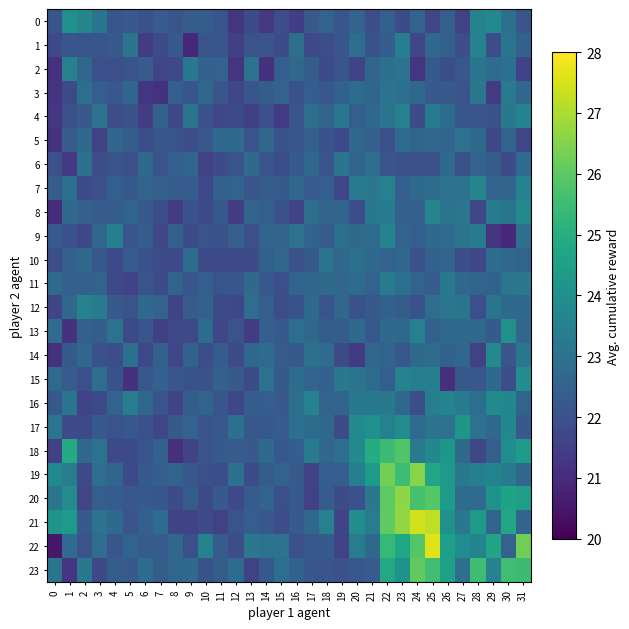

Rank the series by their maximum value, from lowest to highest.

5, 10, 6, 3, 11, 2, 1, 9, 12, 4, 7, 16, 14, 8, 15, 13, 0, 17, 18, 23, 19, 20, 21, 22